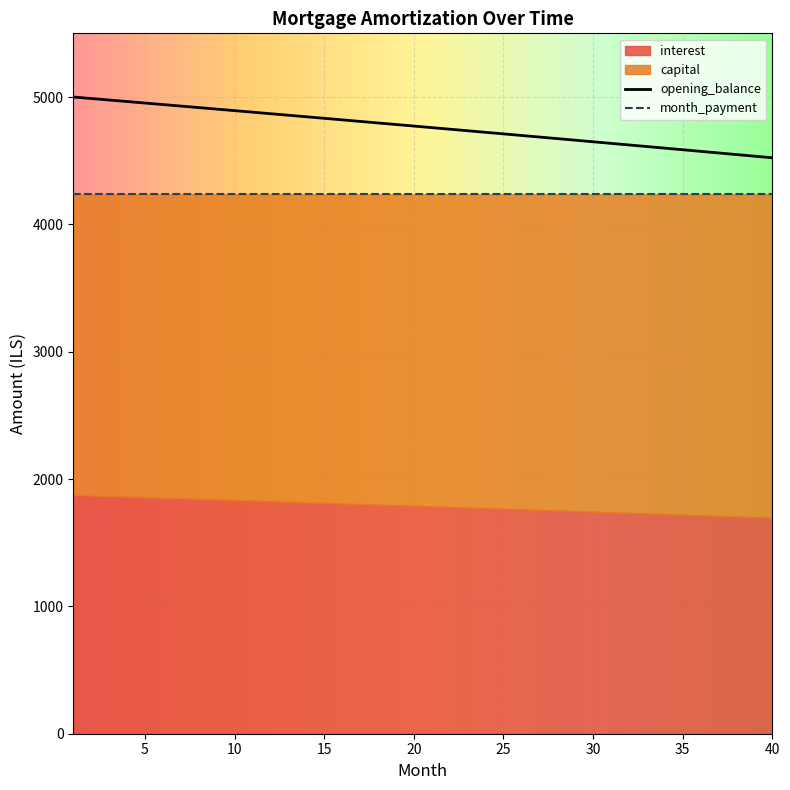

True or false: interest and opening_balance cross at least once.

False